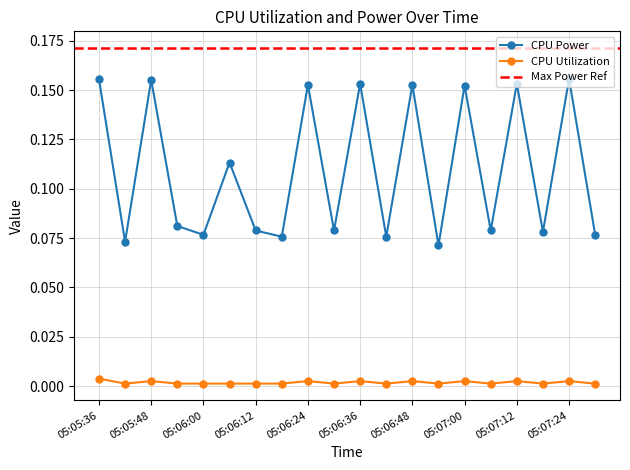

What is the sum of the CPU Power values at 05:06:06 and 05:06:54?

0.2